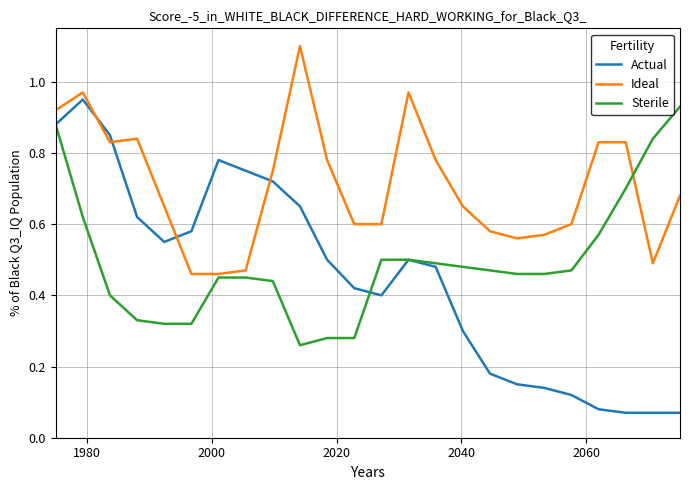

Which series has the widest spread of values?

Actual